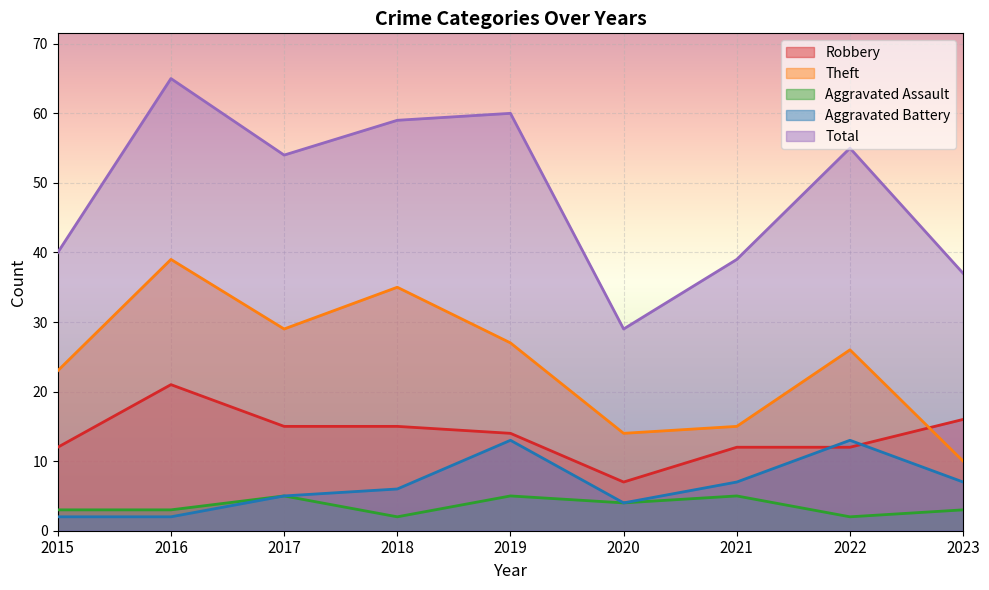

Is it true that Aggravated Battery equals 8 at 2017?

False